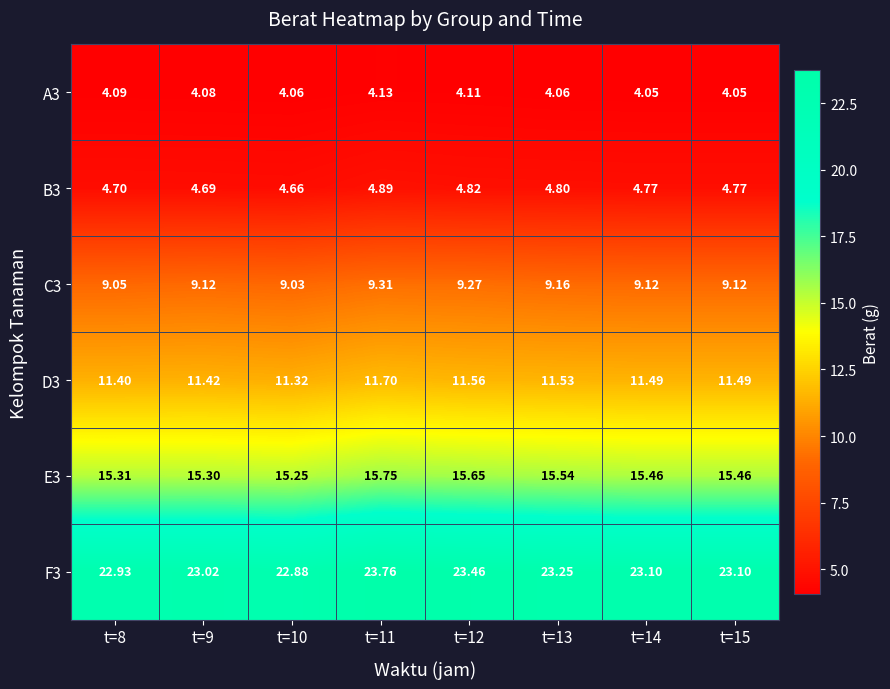

Is the value of F3 at t=9 greater than the value of D3 at t=13?

Yes